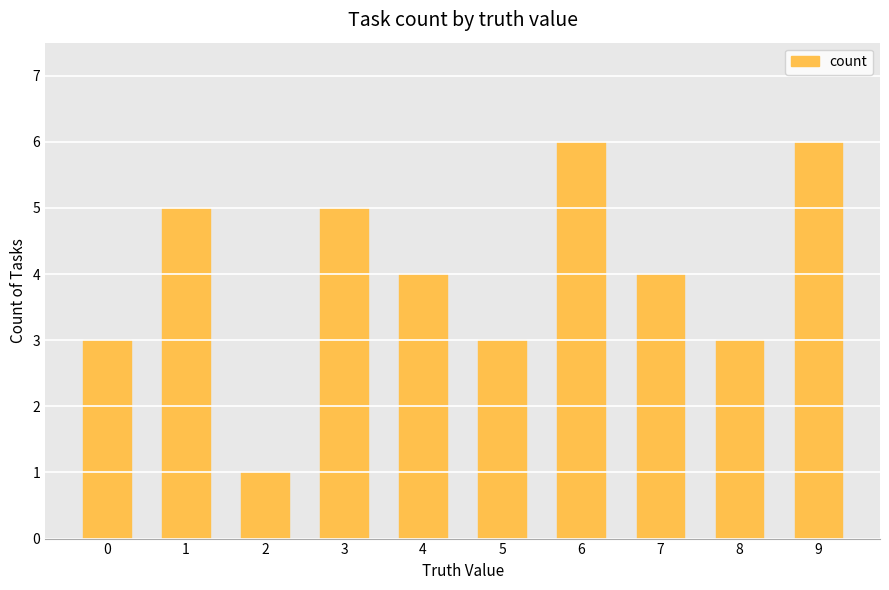

What is the sum of the values at 3 and 7?

9